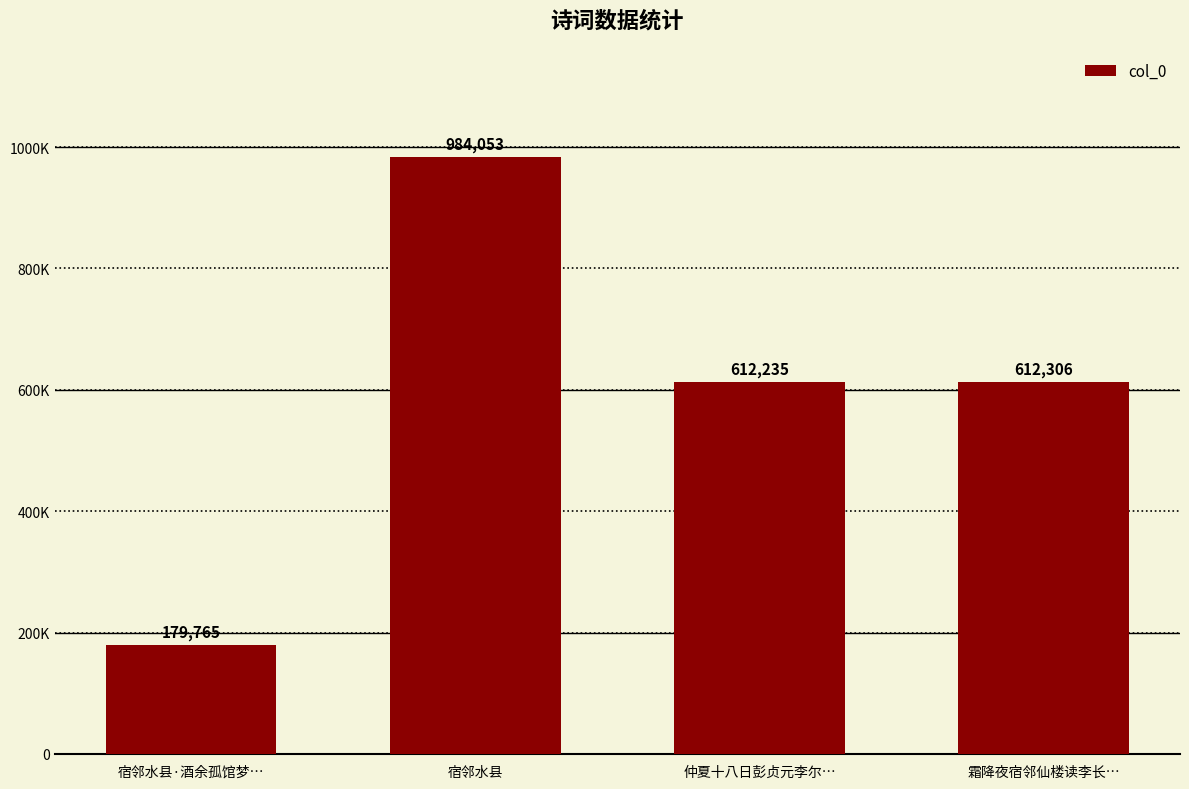

List the labels in order of value, largest first.

宿邻水县, 霜降夜宿邻仙楼读李长…, 仲夏十八日彭贞元李尔…, 宿邻水县·酒余孤馆梦…